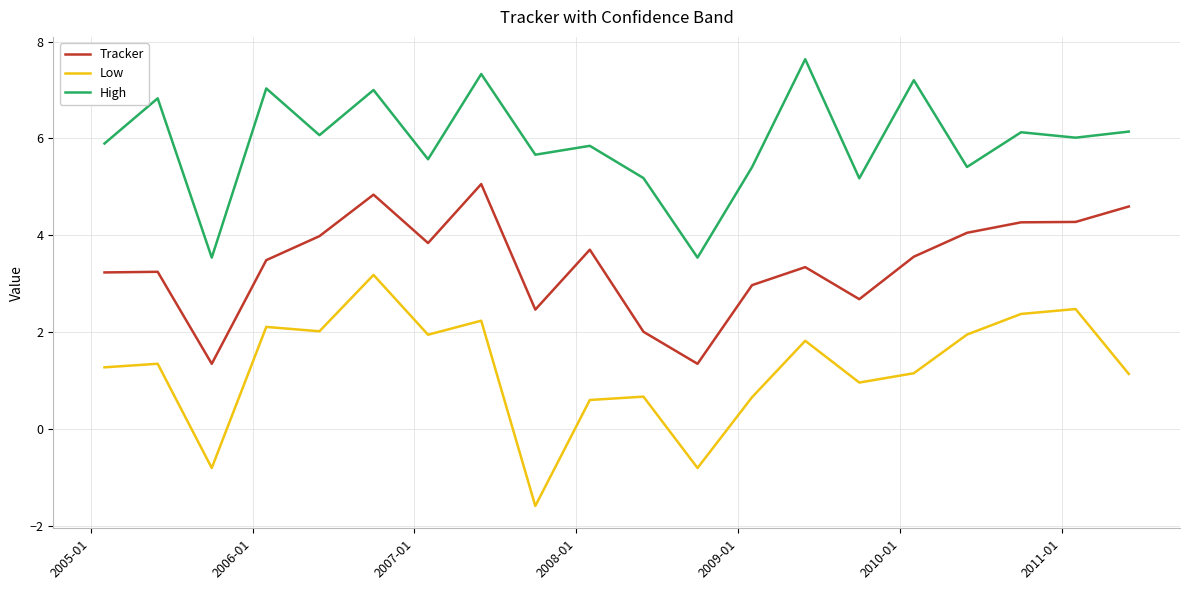

True or false: Tracker and Low intersect in this chart.

False